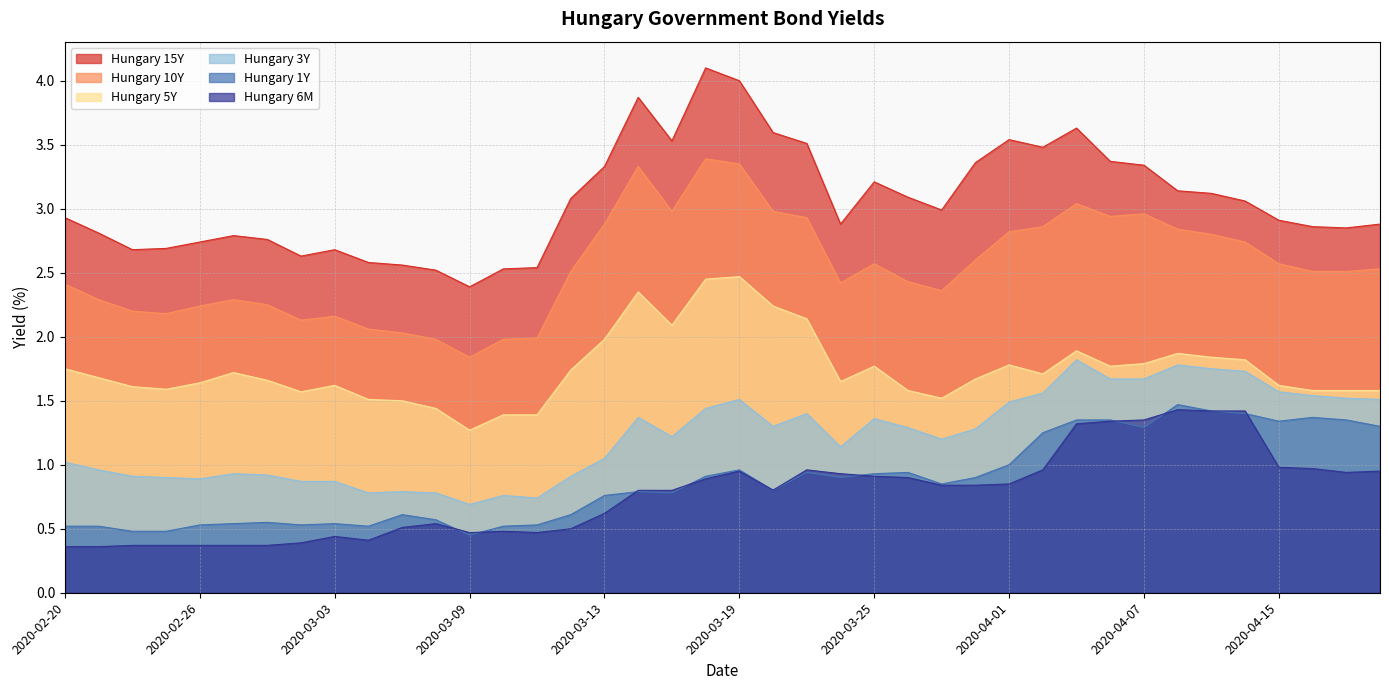

Where is the first local maximum for Hungary 6M?

2020-03-03